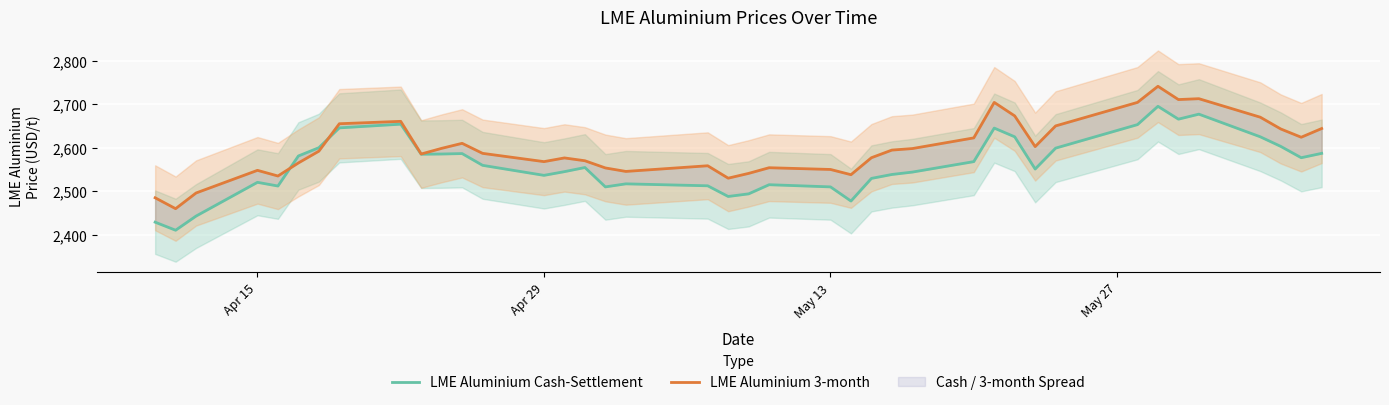

Reading left to right, extract all data points from this chart.

LME Aluminium Cash-Settlement: 2429.0	2410.5	2443.0	2520.5	2512.0	2581.0	2600.0	2645.5	2654.0	2585.0	2585.5	2586.5	2559.5	2536.5	2545.0	2554.5	2510.0	2517.0	2512.5	2488.0	2494.0	2515.0	2510.0	2477.5	2529.5	2538.5	2544.0	2568.0	2645.0	2625.0	2551.0	2599.0	2653.0	2695.0	2665.5	2677.0	2625.0	2603.0	2577.0	2587.0
LME Aluminium 3-month: 2485.0	2460.0	2496.0	2548.0	2535.0	2565.0	2592.0	2655.0	2660.5	2585.5	2598.5	2610.0	2587.0	2568.0	2576.5	2570.0	2553.5	2545.5	2558.5	2530.0	2541.0	2554.0	2550.0	2538.0	2577.0	2594.5	2598.0	2622.5	2704.0	2673.0	2602.5	2650.0	2704.0	2741.0	2710.5	2712.5	2670.0	2643.0	2624.0	2644.0